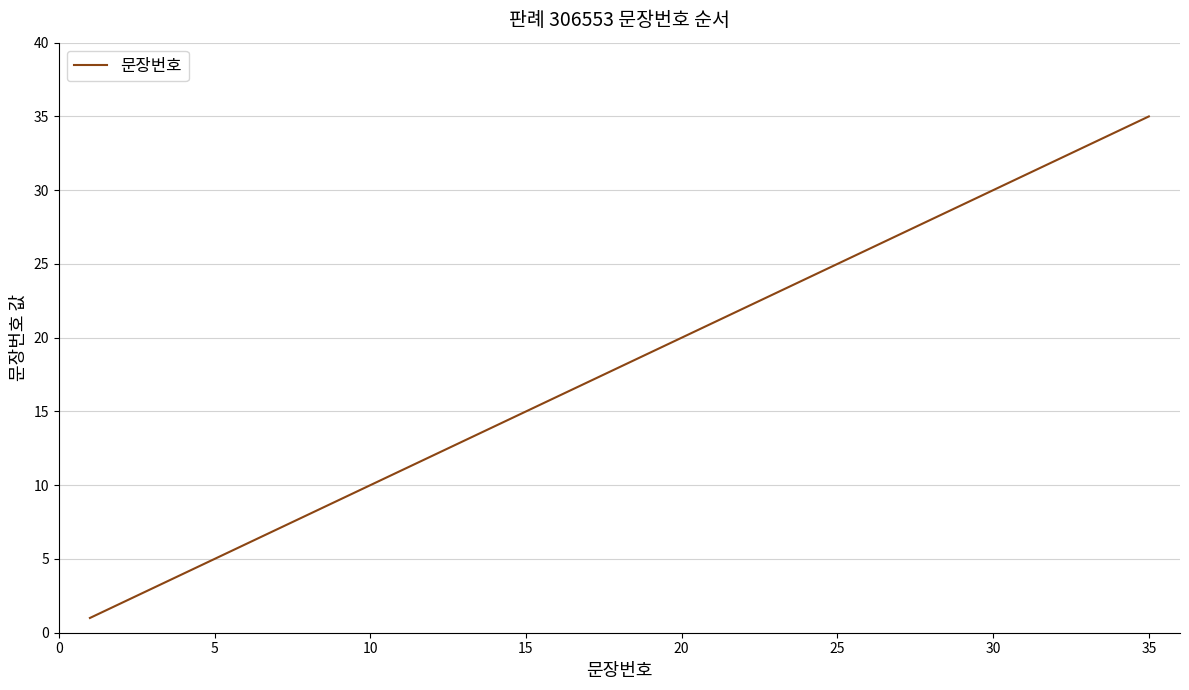

What is the greatest value displayed?

35